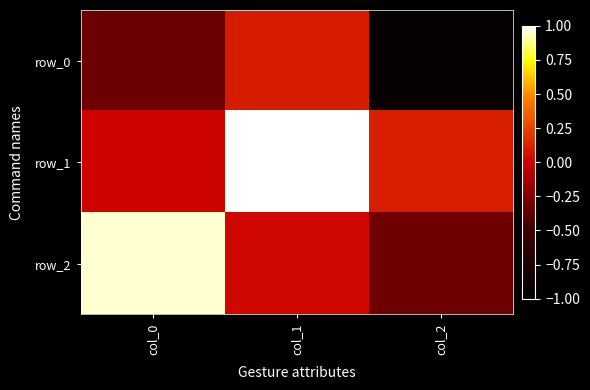

How many distinct data groups are displayed?

3